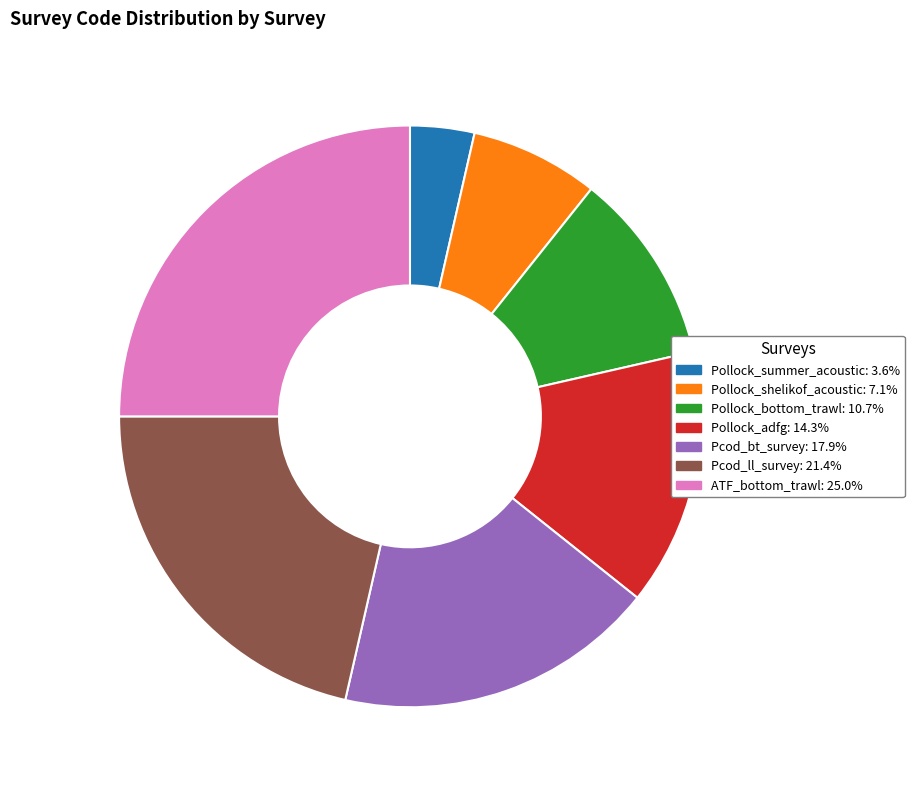

Rank the categories by value from highest to lowest.

ATF_bottom_trawl, Pcod_ll_survey, Pcod_bt_survey, Pollock_adfg, Pollock_bottom_trawl, Pollock_shelikof_acoustic, Pollock_summer_acoustic